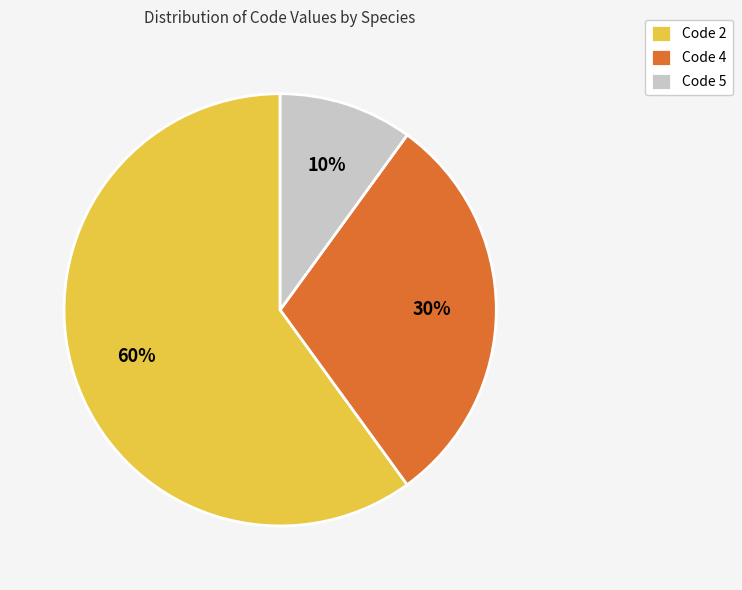

The Code 2 slice represents 60% of the pie. True or false?

True